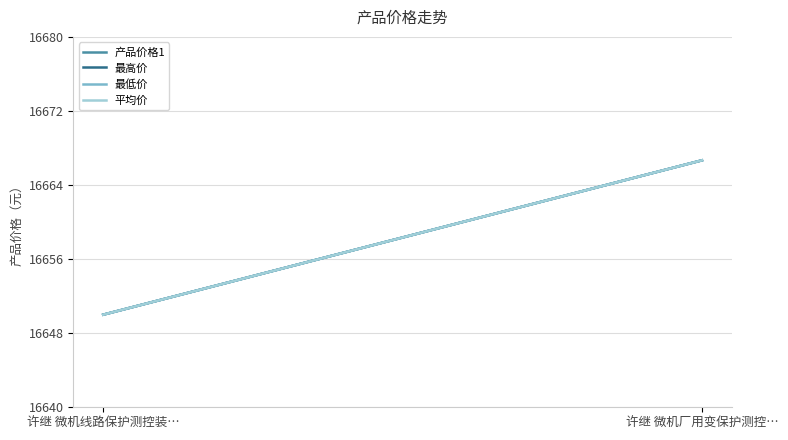

What is the label of the 1st point from the left?

许继 微机线路保护测控装置，WXH-822C